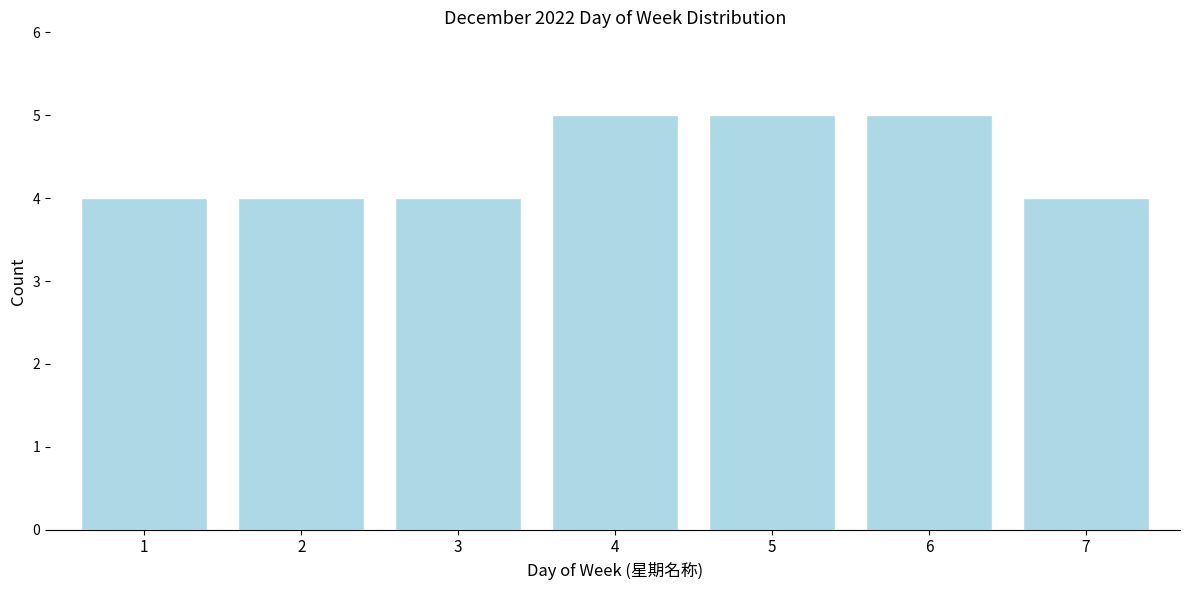

Reading left to right, transcribe all the data shown in this chart.

1=4	2=4	3=4	4=5	5=5	6=5	7=4